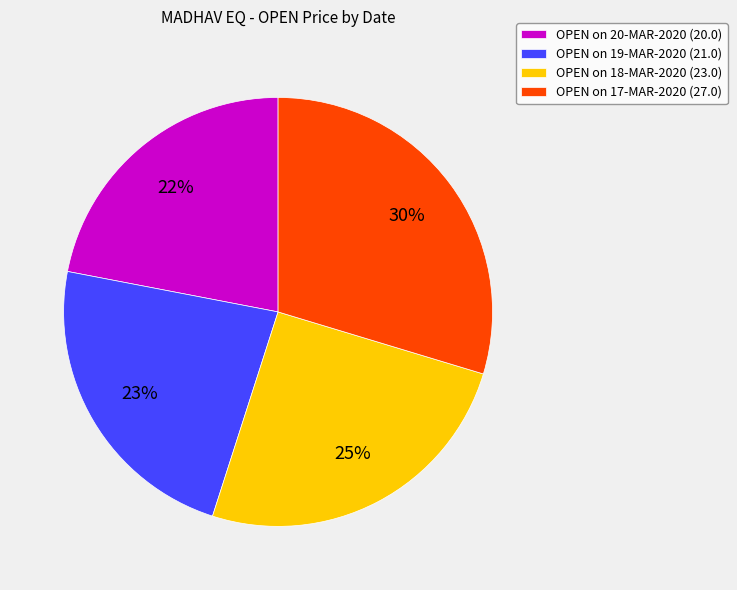

Which category has the biggest portion of the pie?

OPEN on 17-MAR-2020 (27.0)